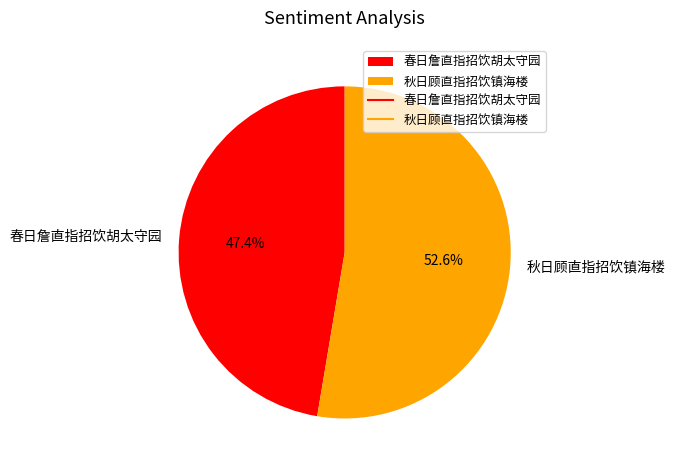

To the nearest percent, what is the difference between the largest and smallest slice percentages?

5%